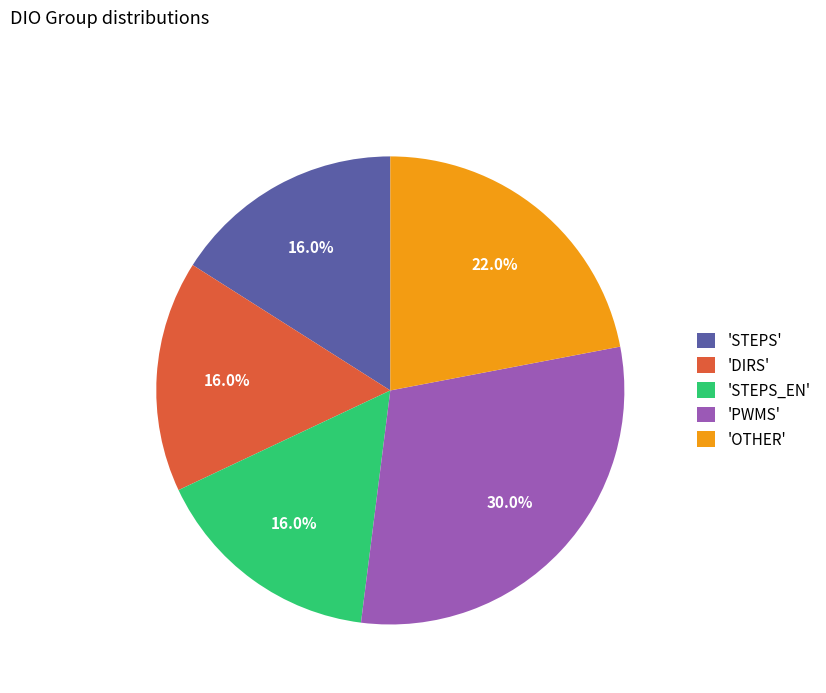

How many slices are in this pie chart?

5